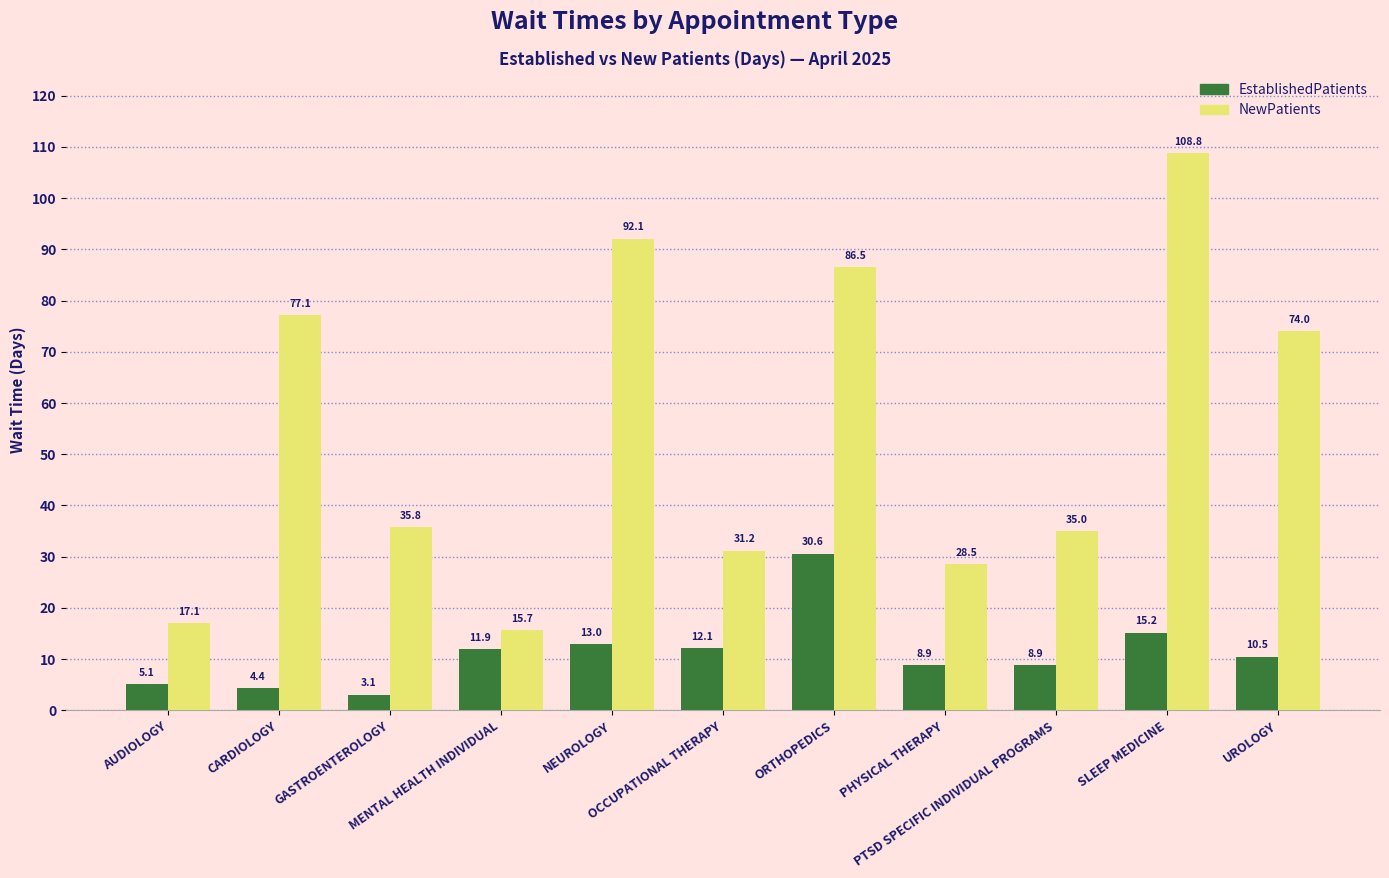

What position from the right is MENTAL HEALTH INDIVIDUAL?

8